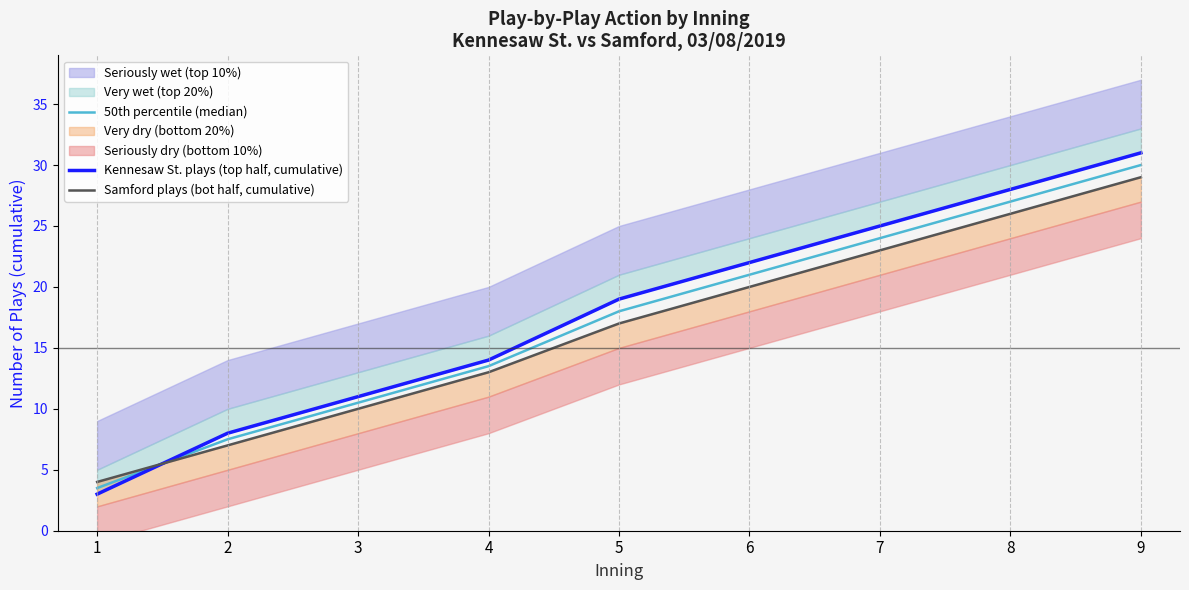

At which label does 50th percentile (median) first exceed 18?

6